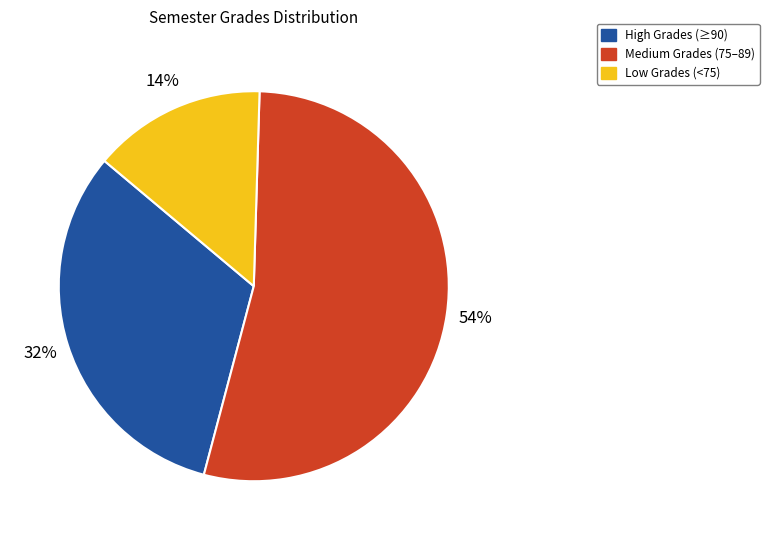

Between High Grades (≥90) and Low Grades (<75), which is larger?

High Grades (≥90)